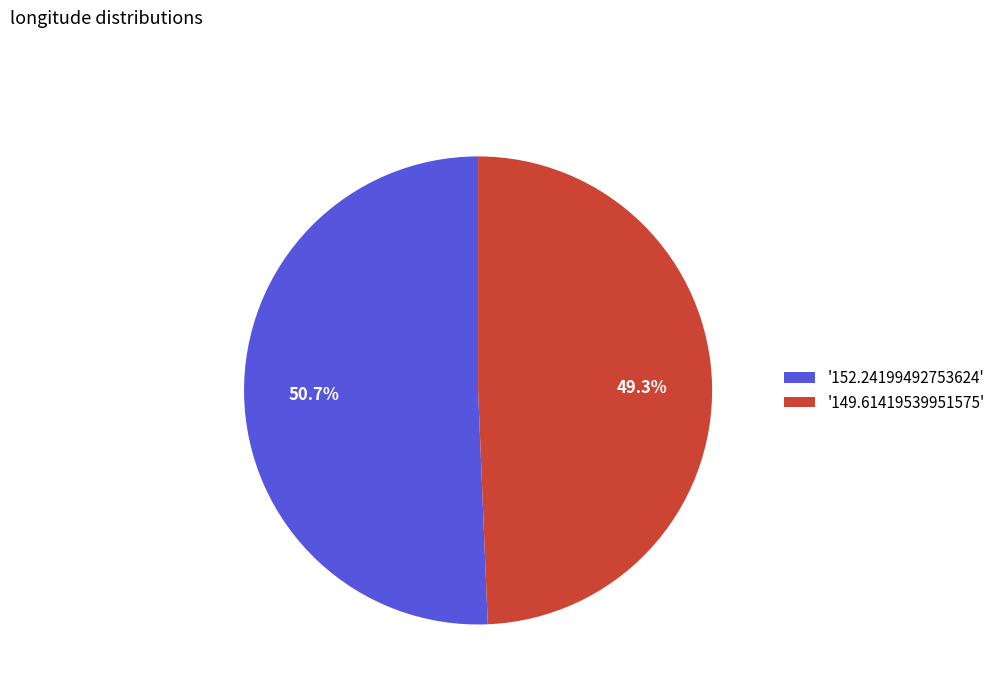

Which category has the biggest portion of the pie?

'152.24199492753624'